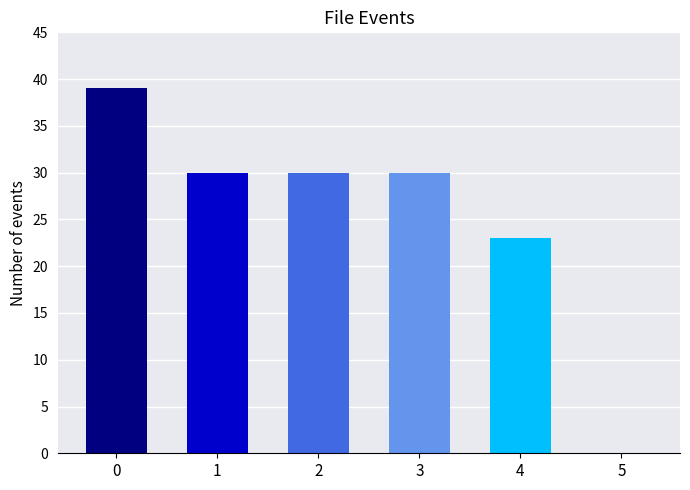

What is the change in value from 0 to 3?

-9